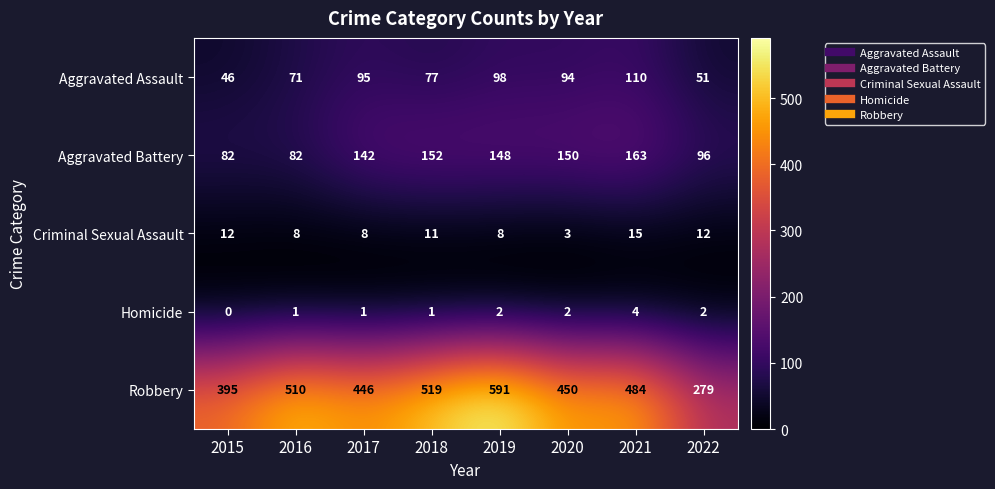

What is the total value across all series at 2020?

699